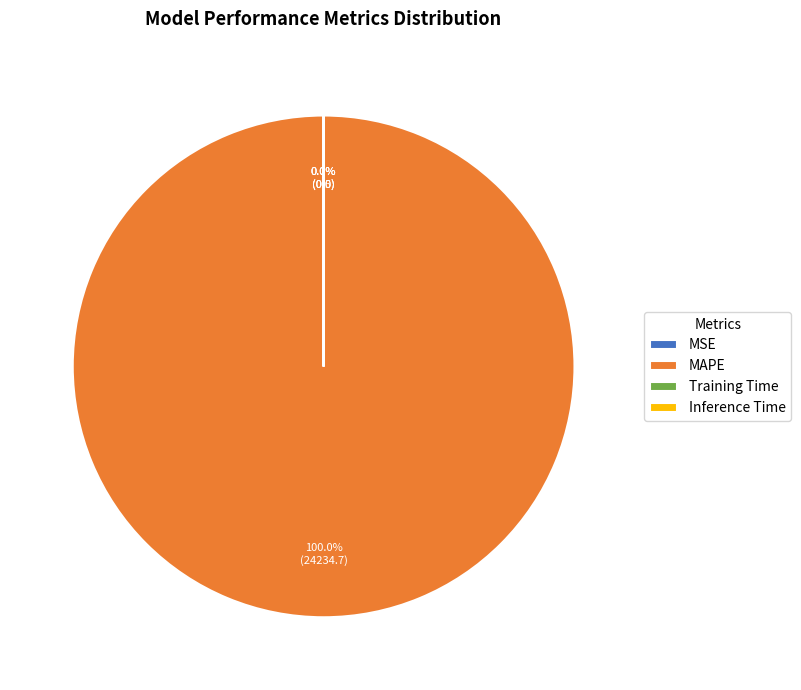

What percentage is NOT represented by Inference Time?

100.0%